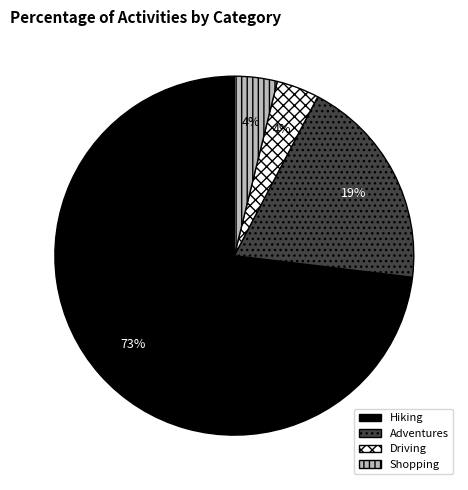

Approximately how many times larger is the value at Adventures compared to Hiking?

0.3